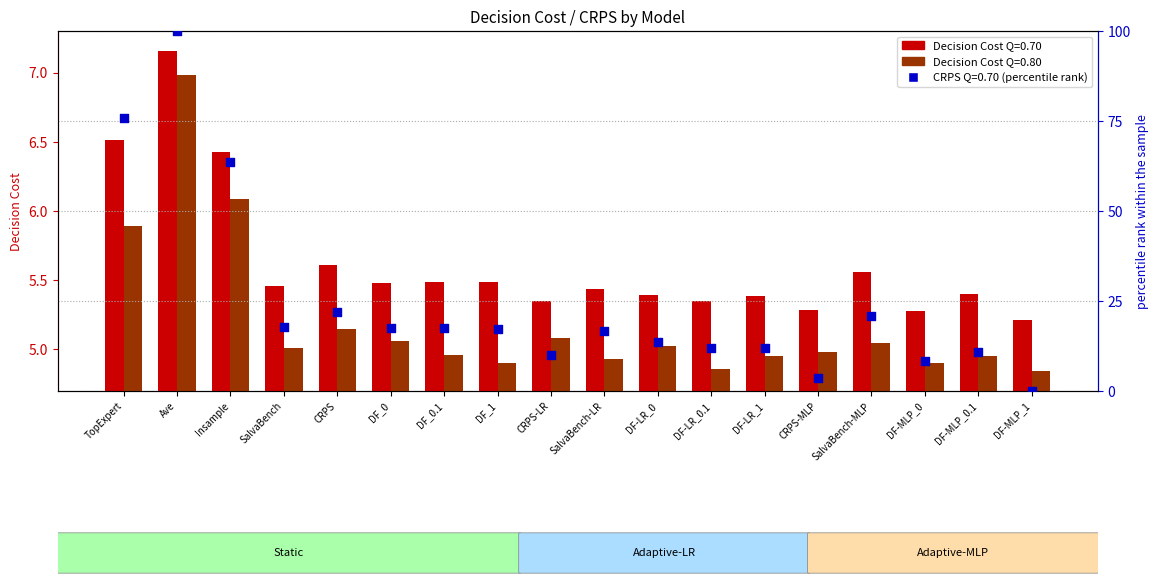

Which series has the widest spread of Y values?

CRPS (Q=0.70)